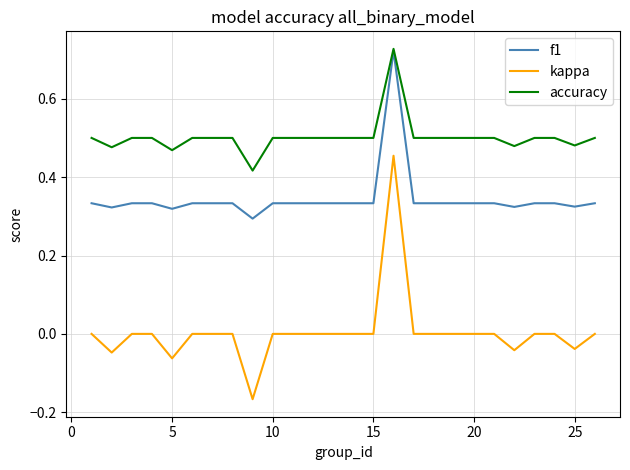

What are all the series names shown in the legend?

f1, kappa, accuracy